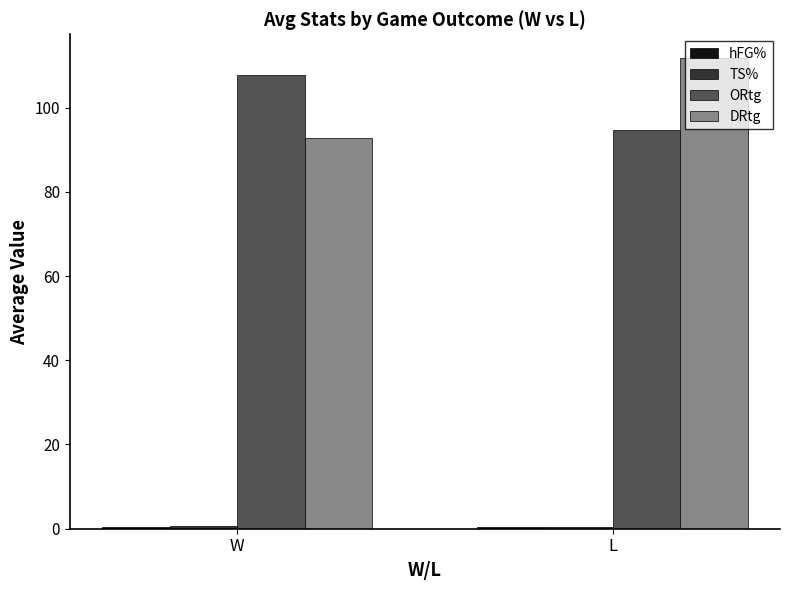

At which category does the chart reach its peak across all series?

L